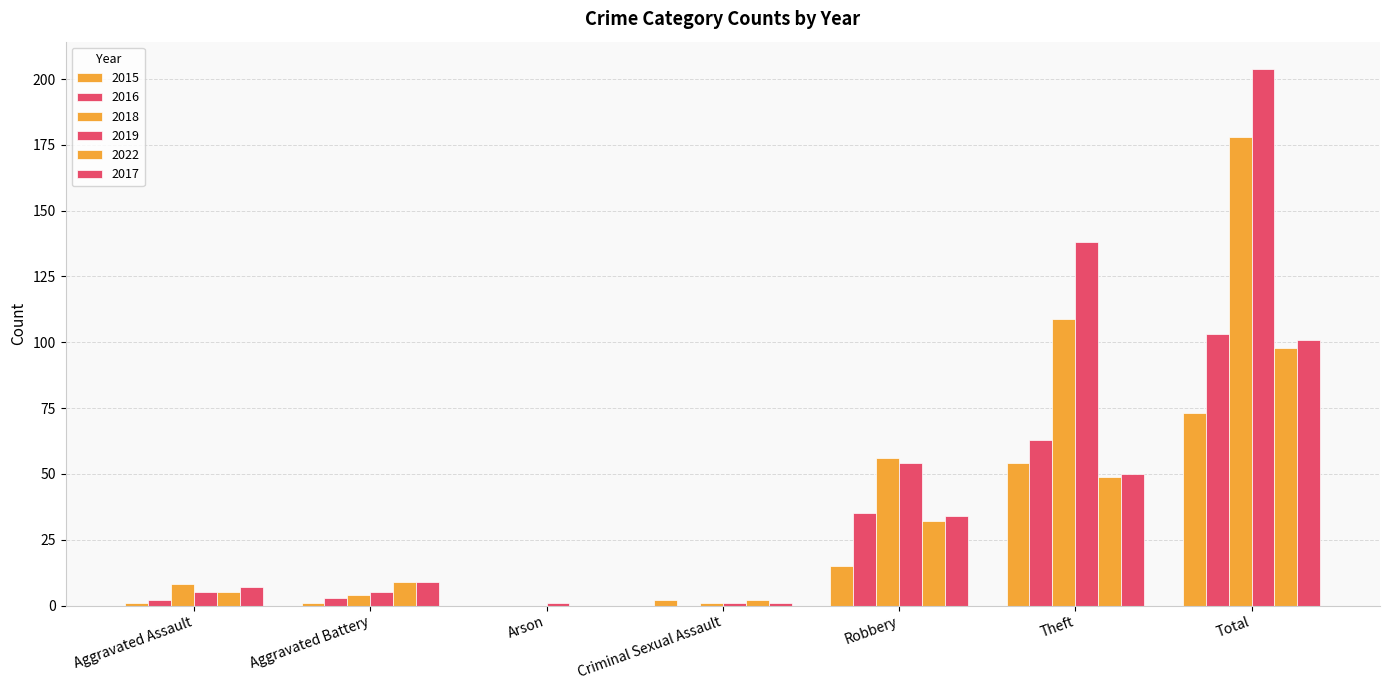

What is the difference between the highest and lowest values at Robbery?

41